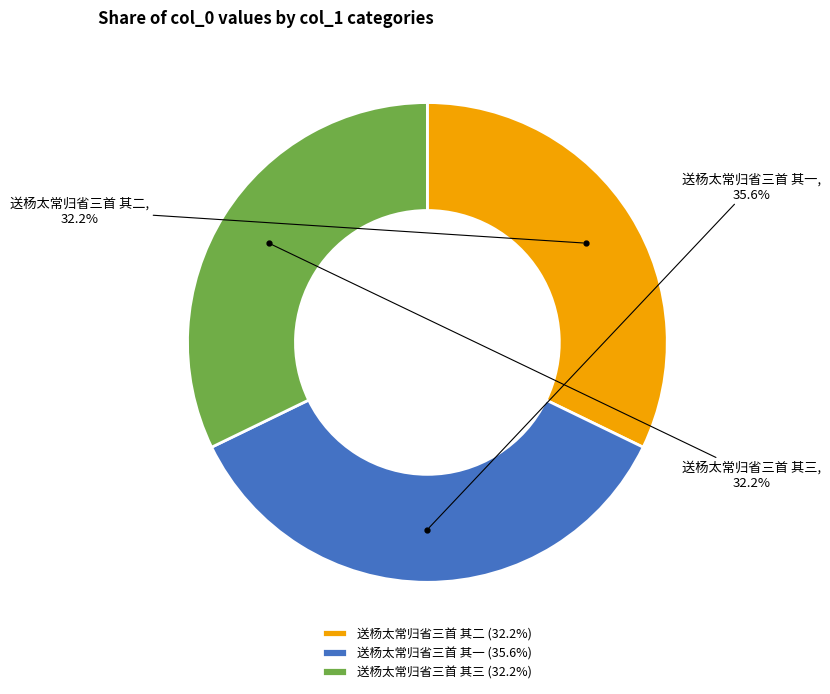

Is the sum of 送杨太常归省三首 其一 and 送杨太常归省三首 其三 greater than half?

Yes